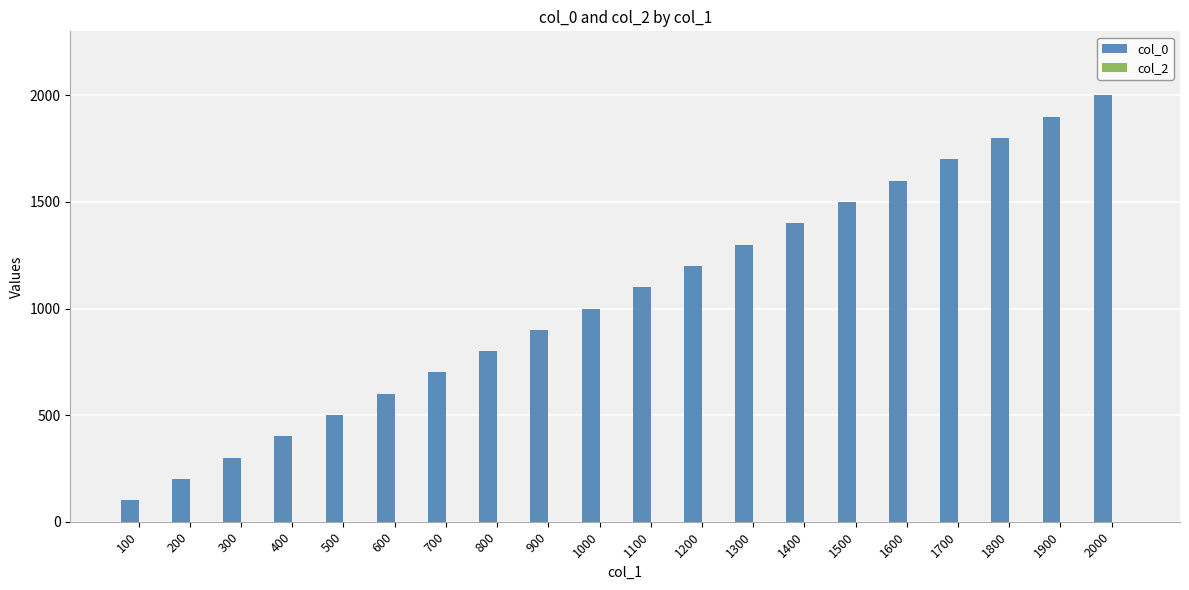

Are the bars grouped side by side (vs. stacked)?

No